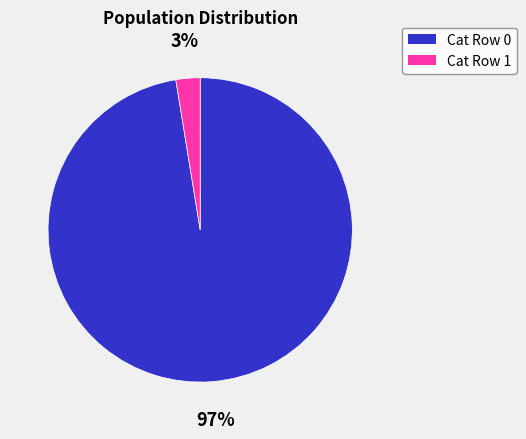

Does any single category account for the majority?

Yes